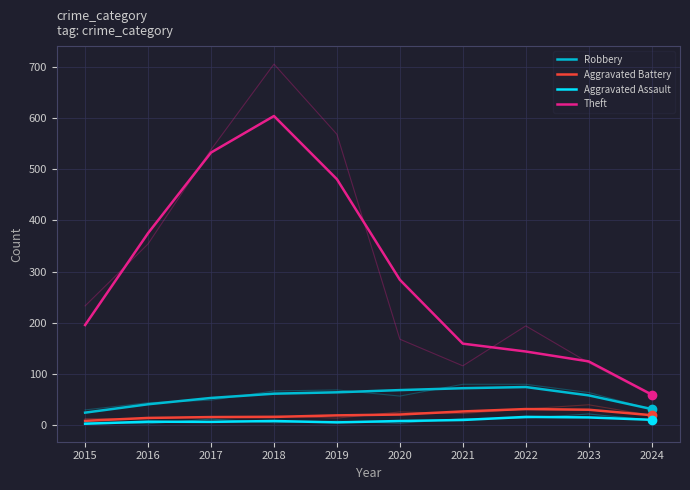

Does the chart have visible grid lines?

Yes